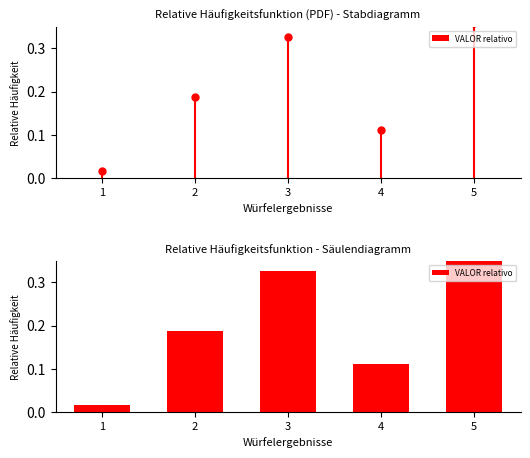

The chart shows a value of 0.0 at 4. True or false?

False